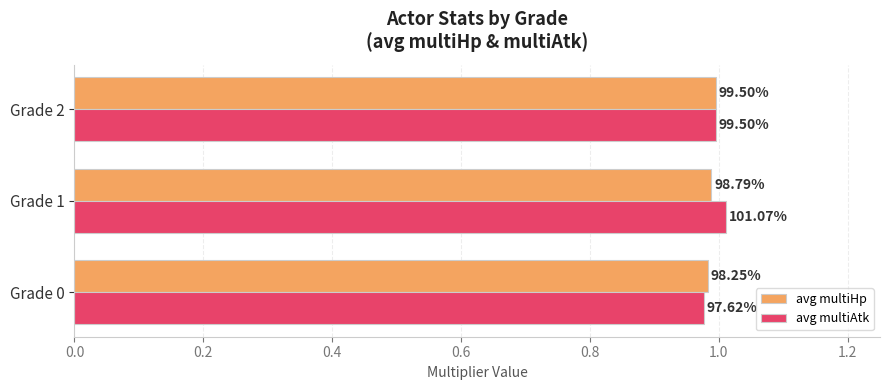

How many avg multiAtk values are between 0 and 1?

2